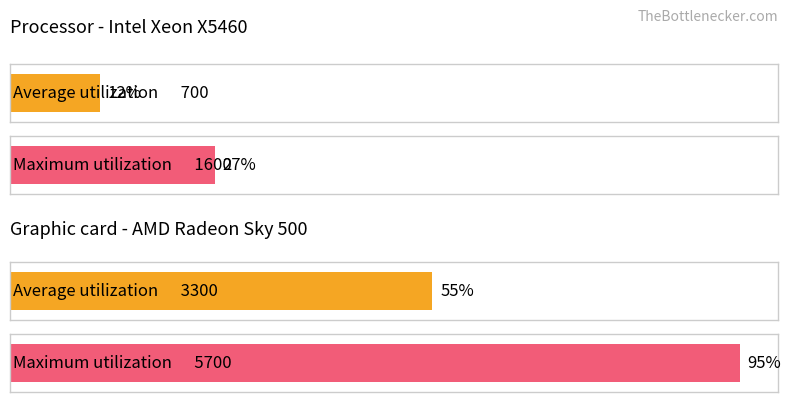

At how many categories does at least one series exceed 3513?

1